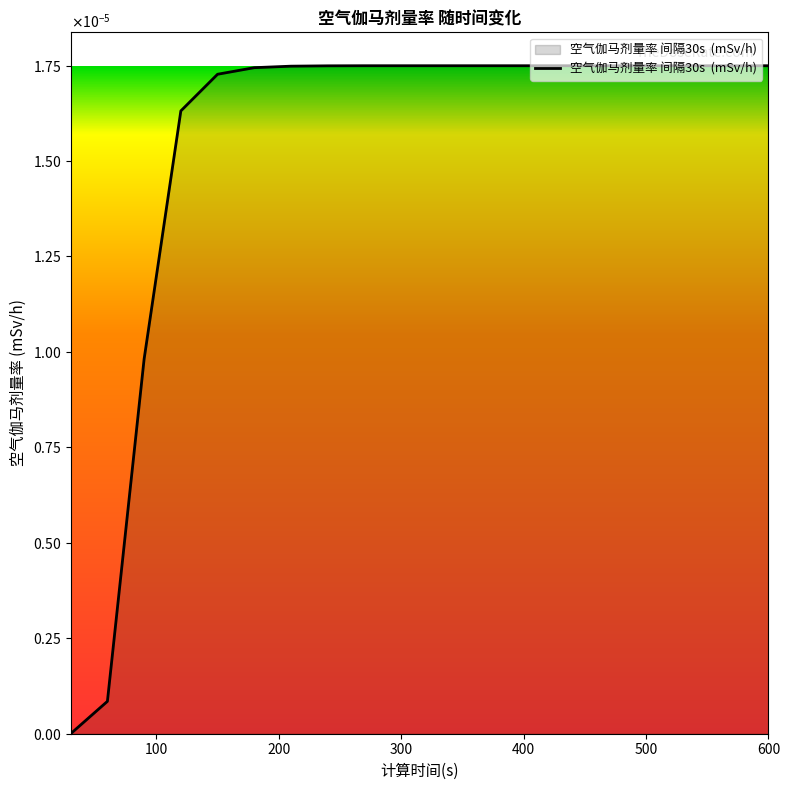

Rank the categories by value from highest to lowest.

270, 300, 330, 360, 390, 420, 450, 480, 510, 540, 570, 600, 240, 210, 180, 150, 120, 90, 60, 30